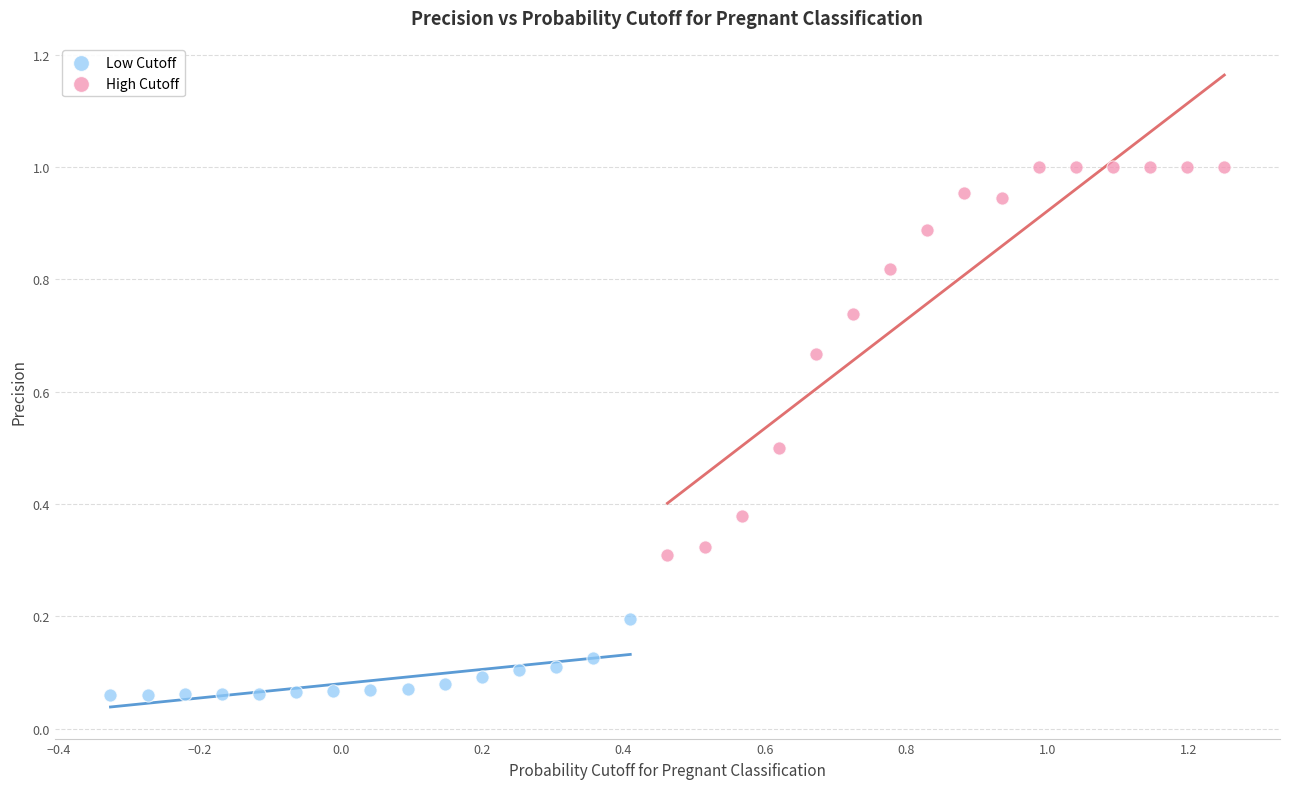

Which series has the widest spread of Y values?

High Cutoff